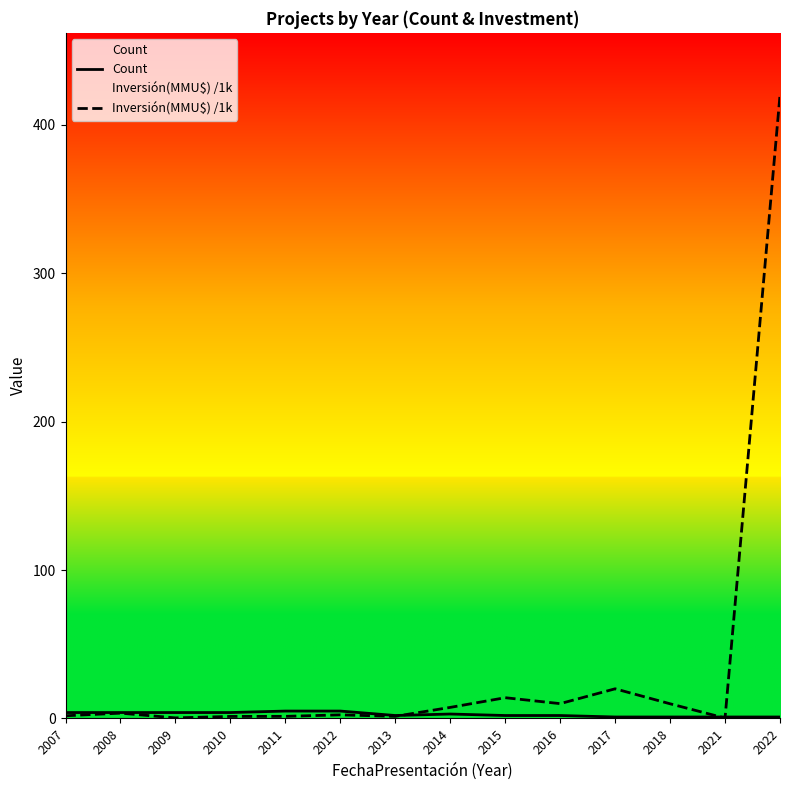

Rank the series by their maximum value, from highest to lowest.

Inversión(MMU$) /1k, Count